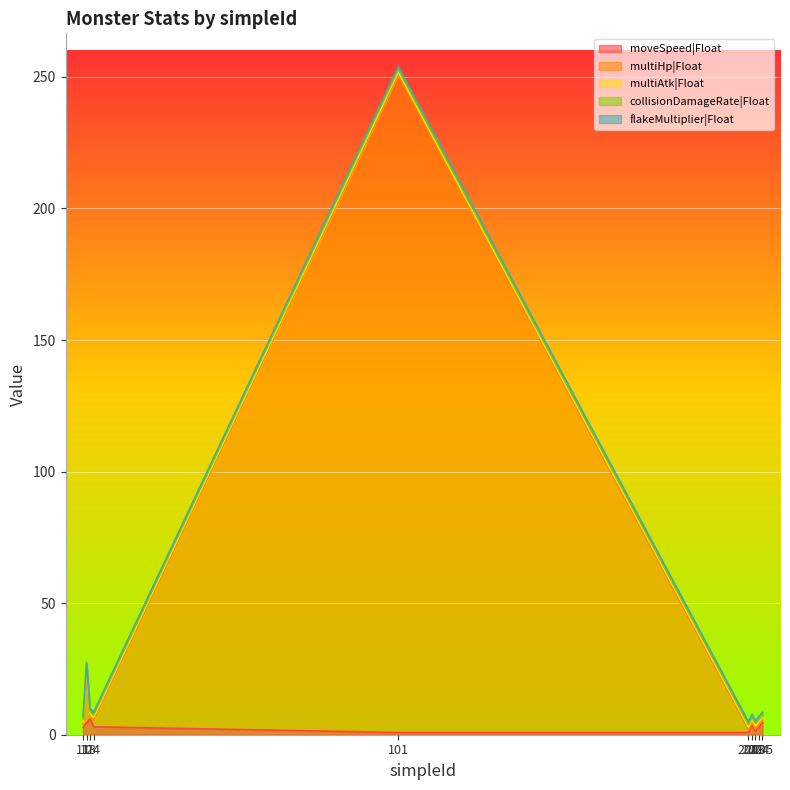

What is the spread (max minus min) of values at 101?

249.2